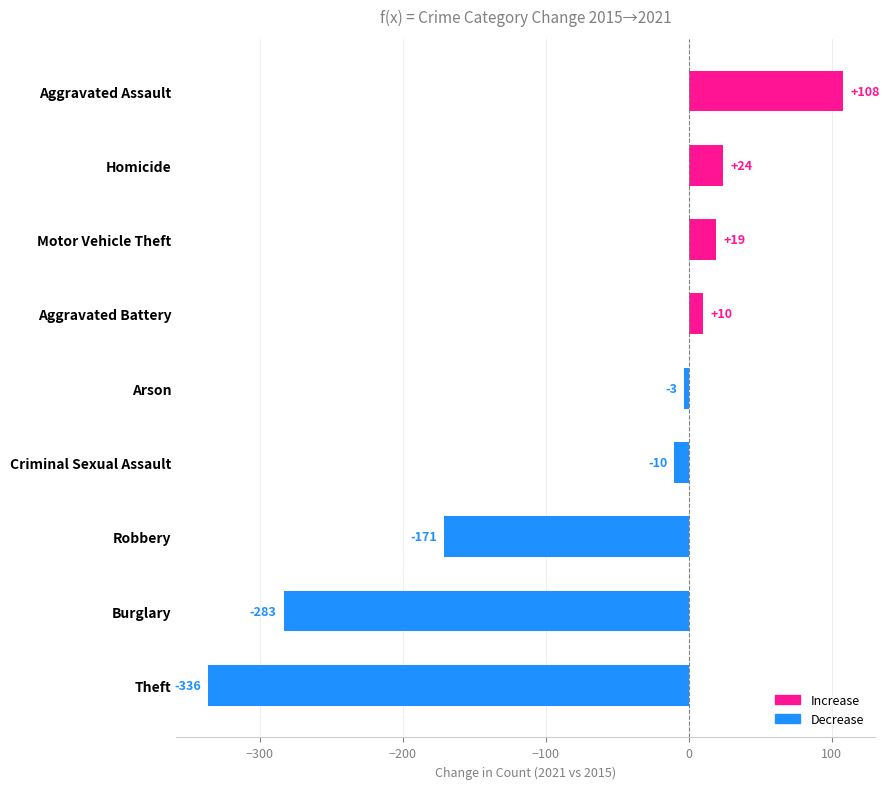

List the labels in order of value, largest first.

Aggravated Assault, Homicide, Motor Vehicle Theft, Aggravated Battery, Arson, Criminal Sexual Assault, Robbery, Burglary, Theft